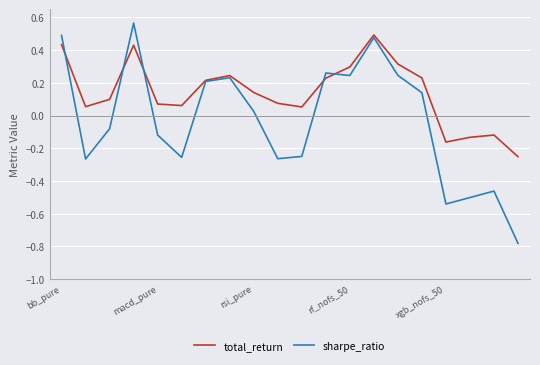

Which series has the largest total across all categories?

total_return